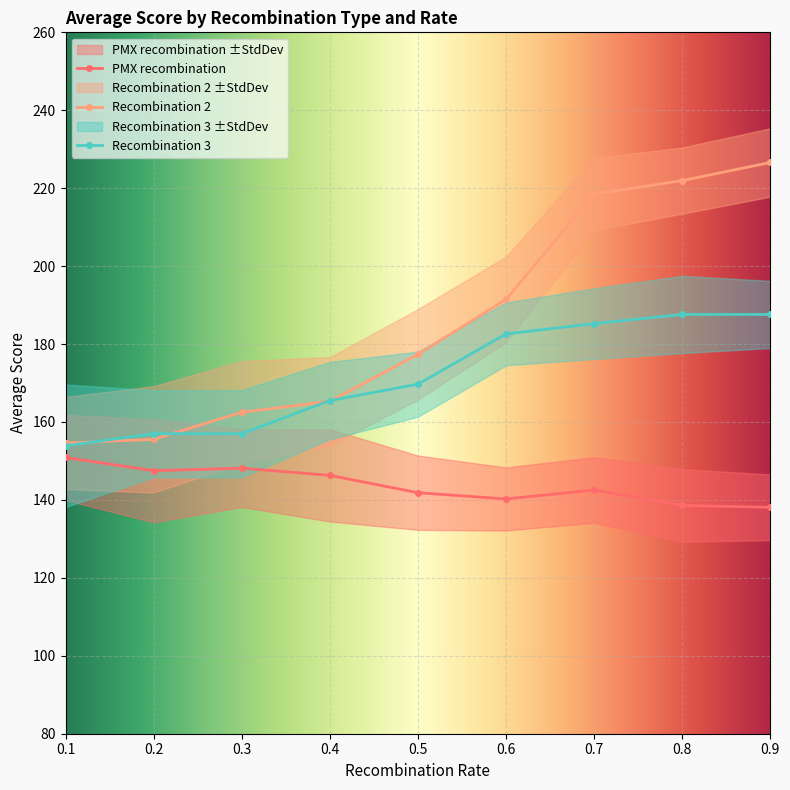

Does the chart display data point markers on the line(s)?

Yes